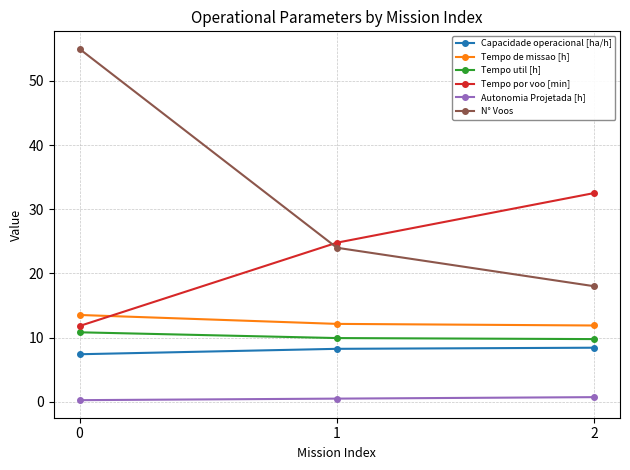

Is it true that N° Voos equals 55.0 at 0?

True